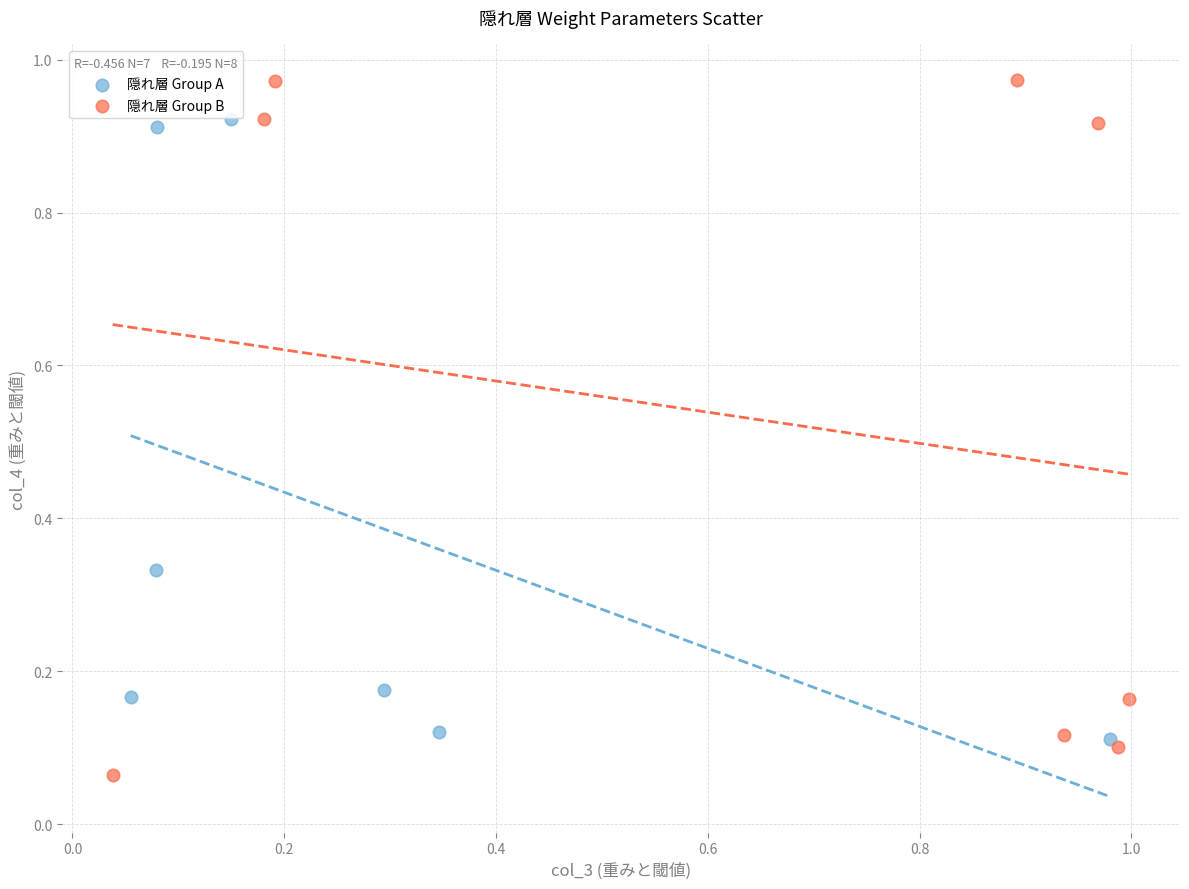

Which series contains the lowest Y value?

隠れ層 Group B